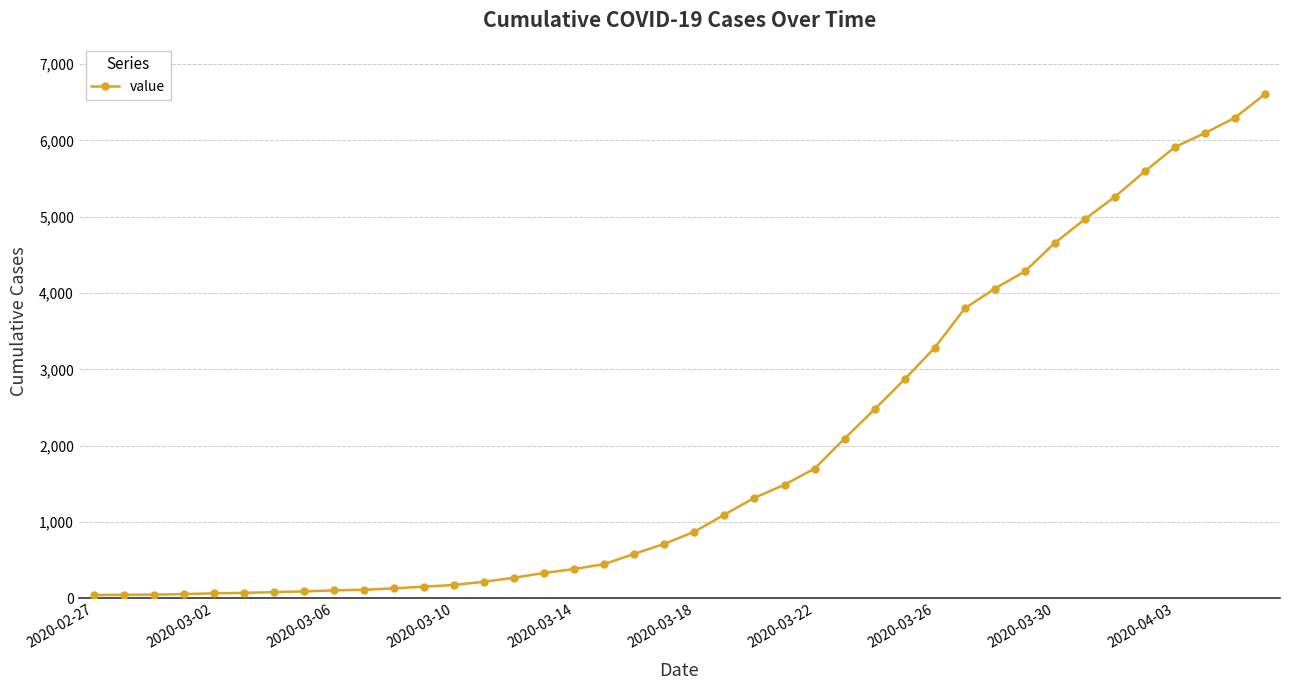

What is the maximum value shown in the chart?

6607